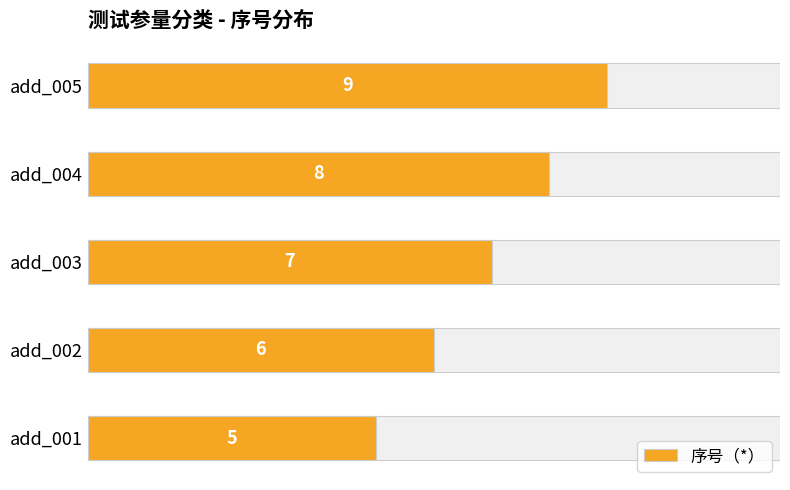

Reading left to right, extract all data points from this chart.

5	6	7	8	9